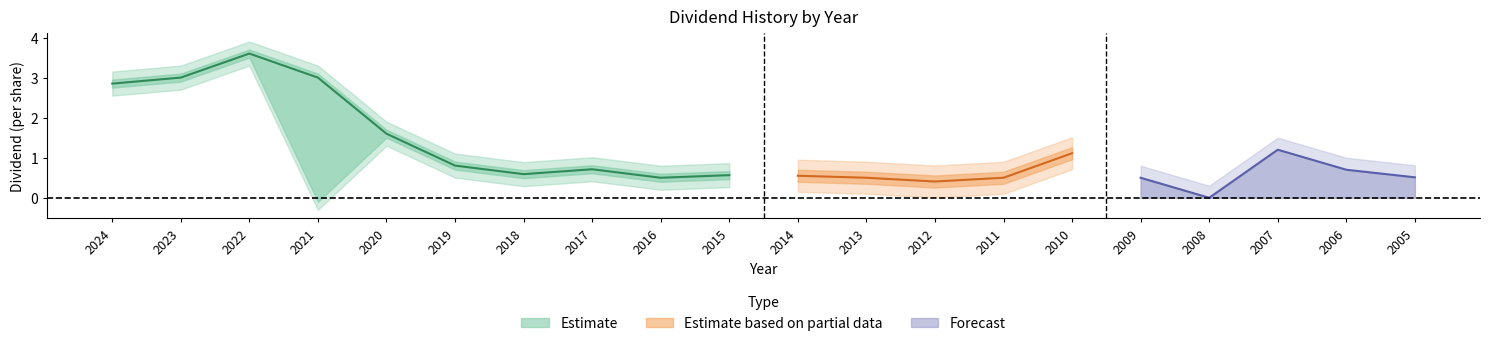

True or false: Total Dividend and Cash Dividend intersect in this chart.

False